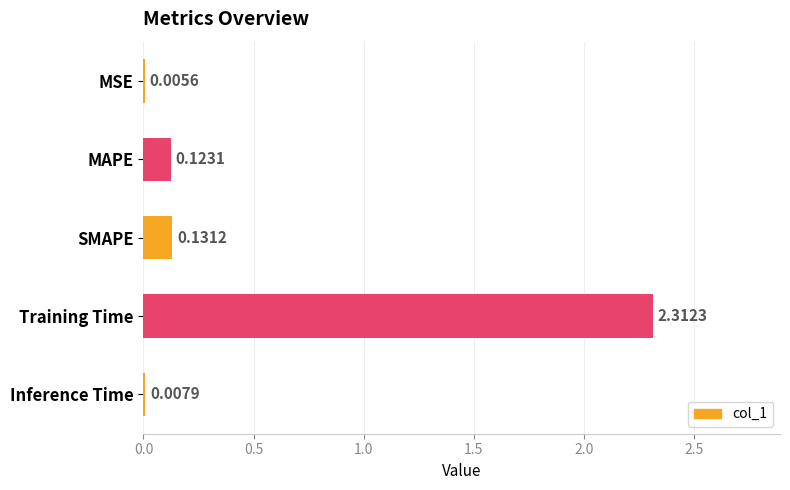

What is the change in value from MSE to SMAPE?

+0.1